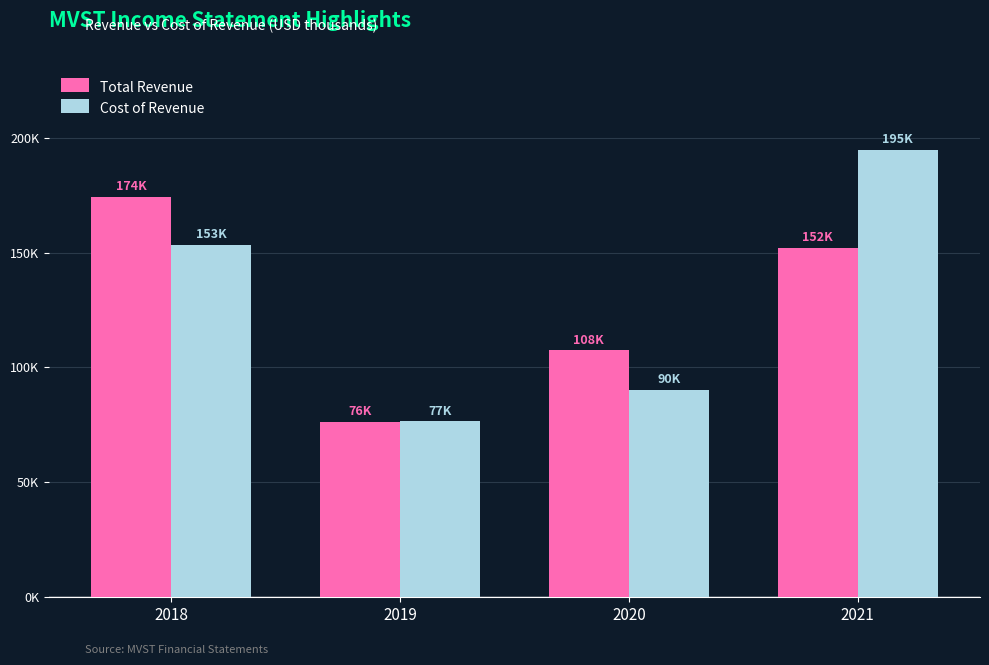

Rank the categories by Cost of Revenue value from highest to lowest.

2021, 2018, 2020, 2019